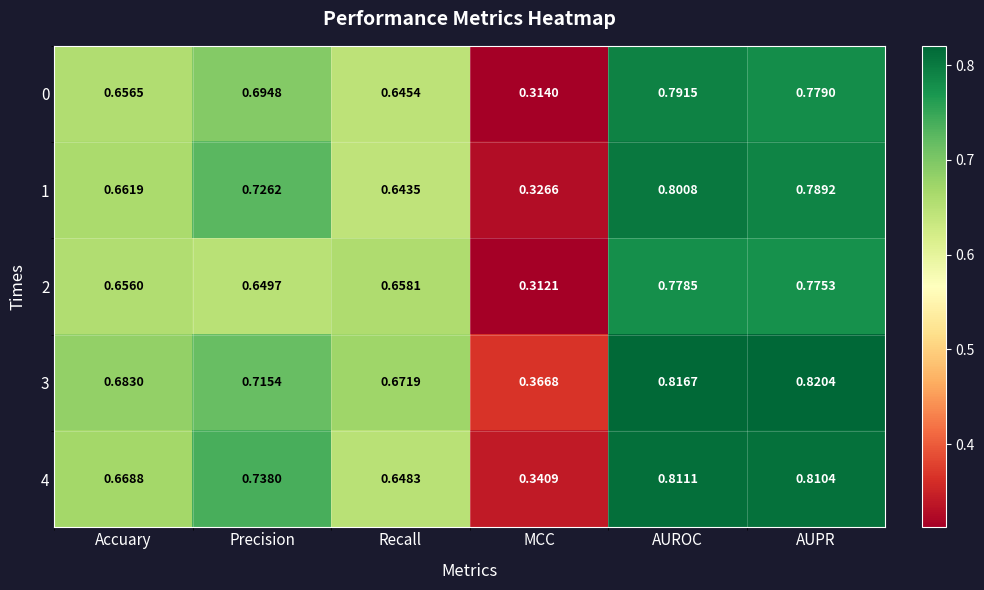

Which label corresponds to the smallest value in the chart?

MCC